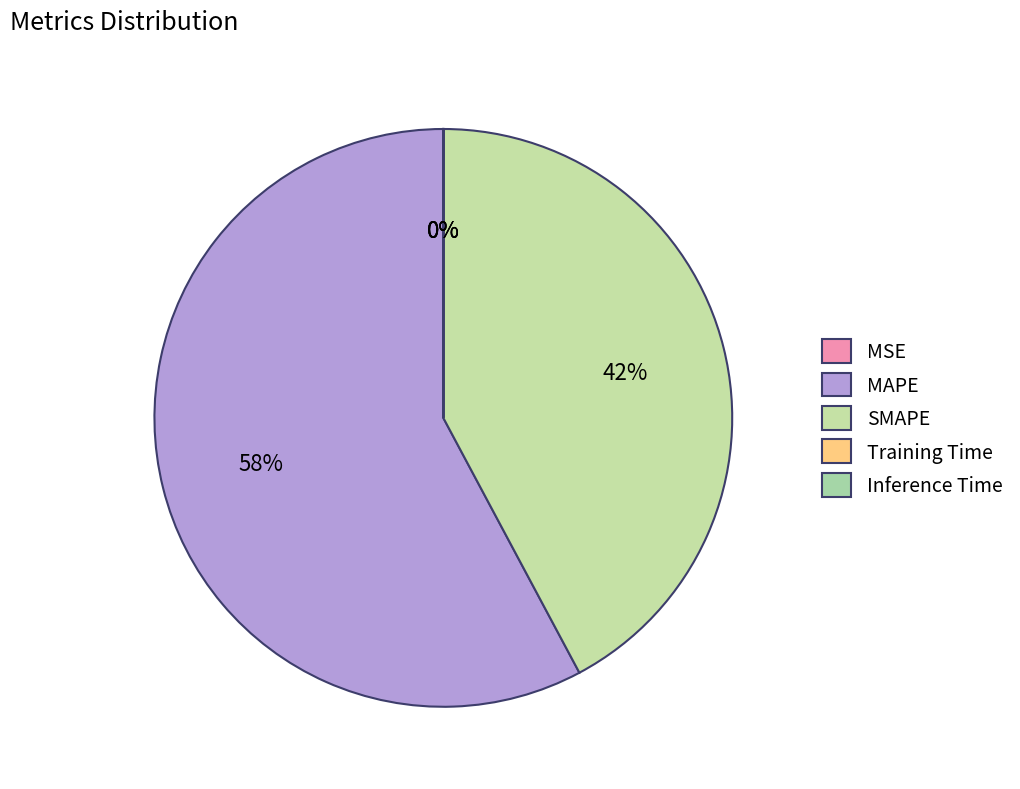

The Inference Time slice represents 1% of the pie. True or false?

False